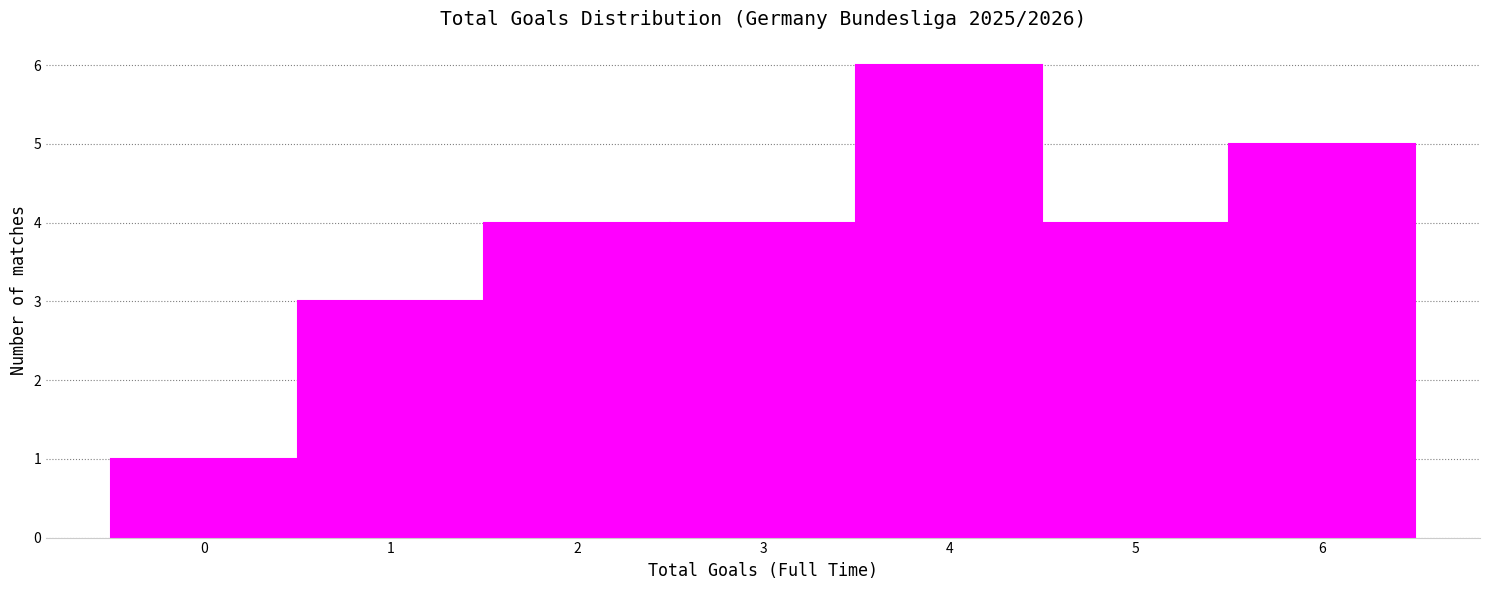

Reading left to right, list every bar in this chart as the range it spans on the x-axis followed by its height. The values are not printed on the chart, so give them approximately, as read against the axis.

-0.5 to 0.5: 1
0.5 to 1.5: 3
1.5 to 2.5: 4
2.5 to 3.5: 4
3.5 to 4.5: 6
4.5 to 5.5: 4
5.5 to 6.5: 5